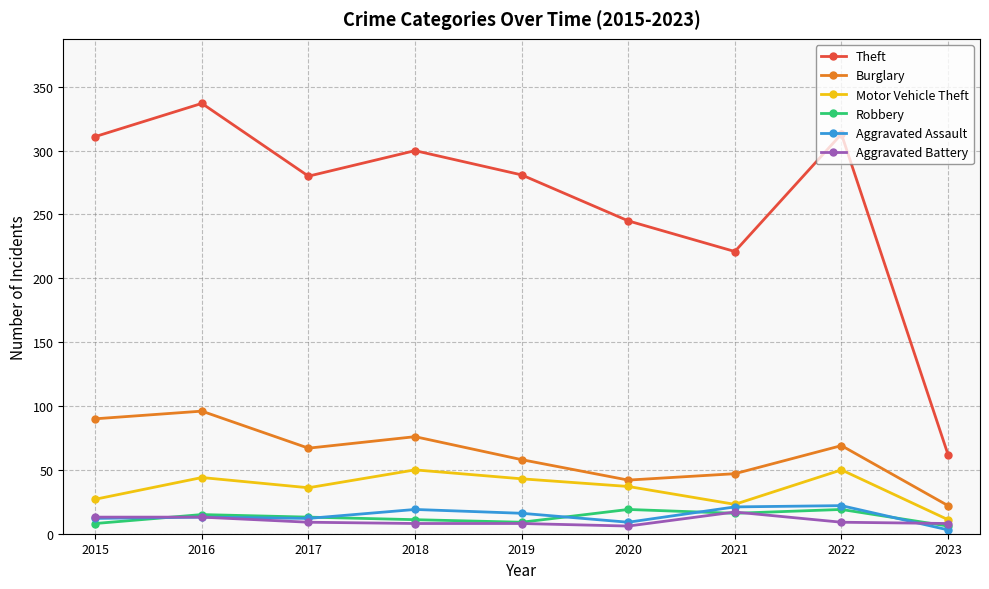

True or false: Motor Vehicle Theft has more than 1 points higher than both neighbors.

True